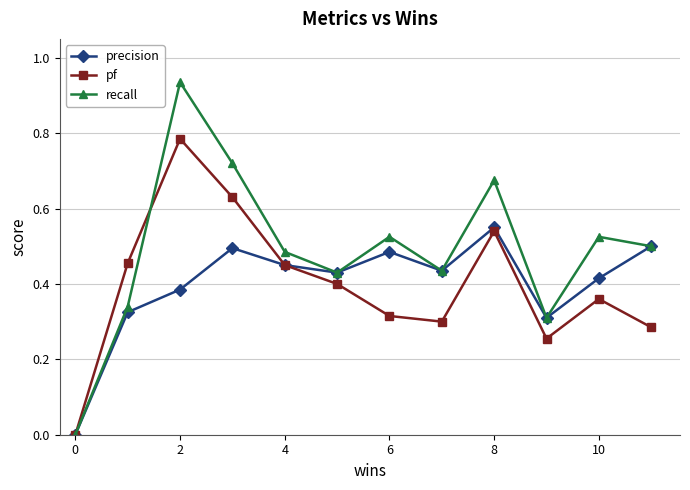

True or false: recall has more than 1 points higher than both neighbors.

True